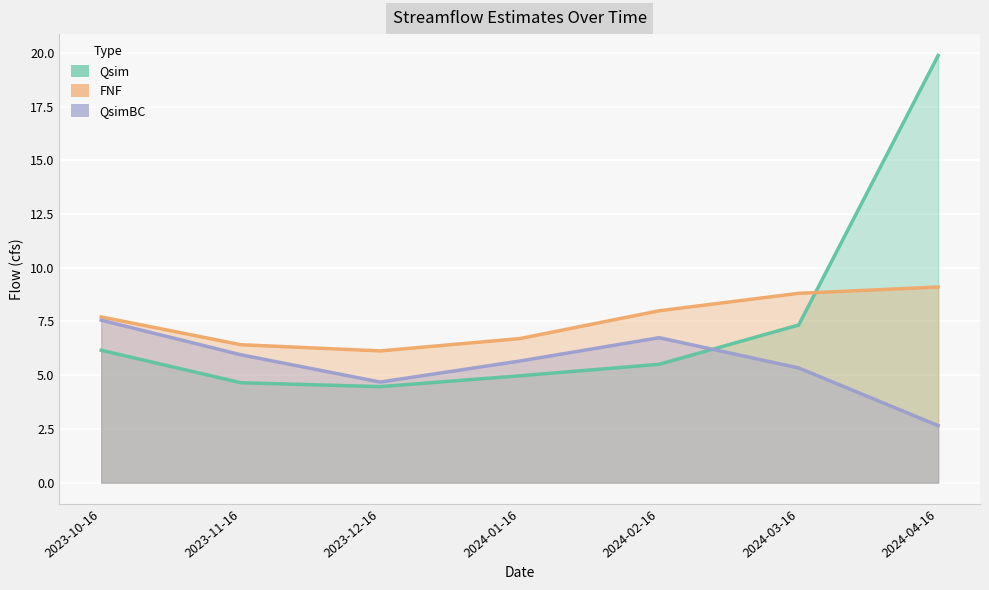

What is the highest value of the QsimBC series?

7.6